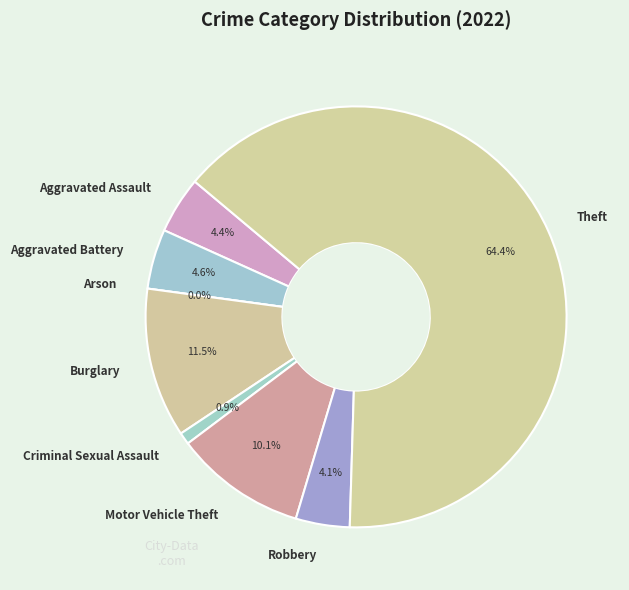

The Arson slice represents 0% of the pie. True or false?

True